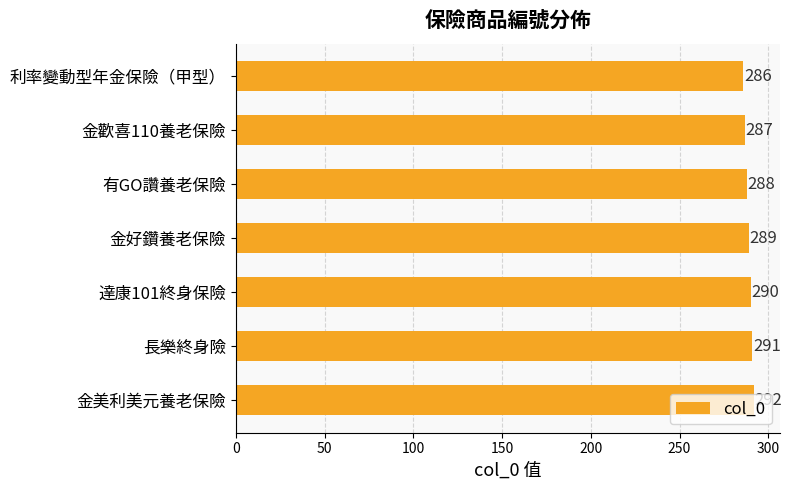

What position from the bottom is 有GO讚養老保險?

5